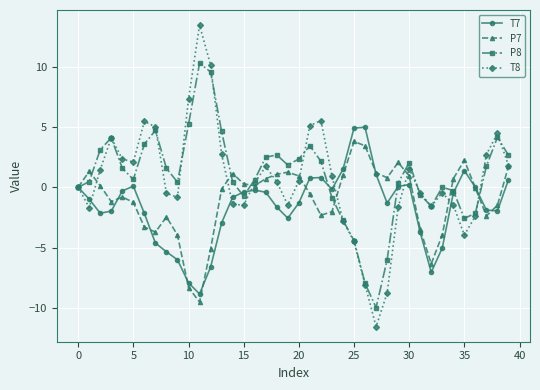

List the series in order of their peak value, lowest first.

P7, T7, P8, T8